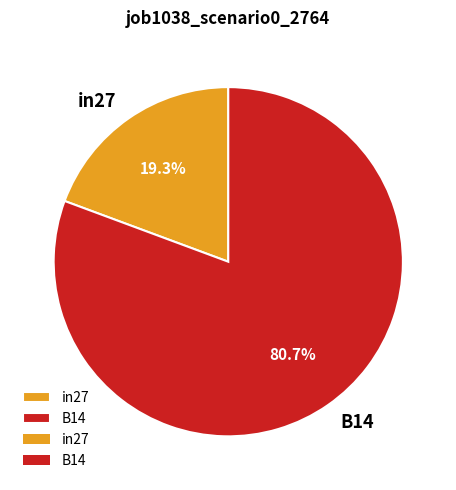

What is the total percentage of in27 and B14?

100.0%